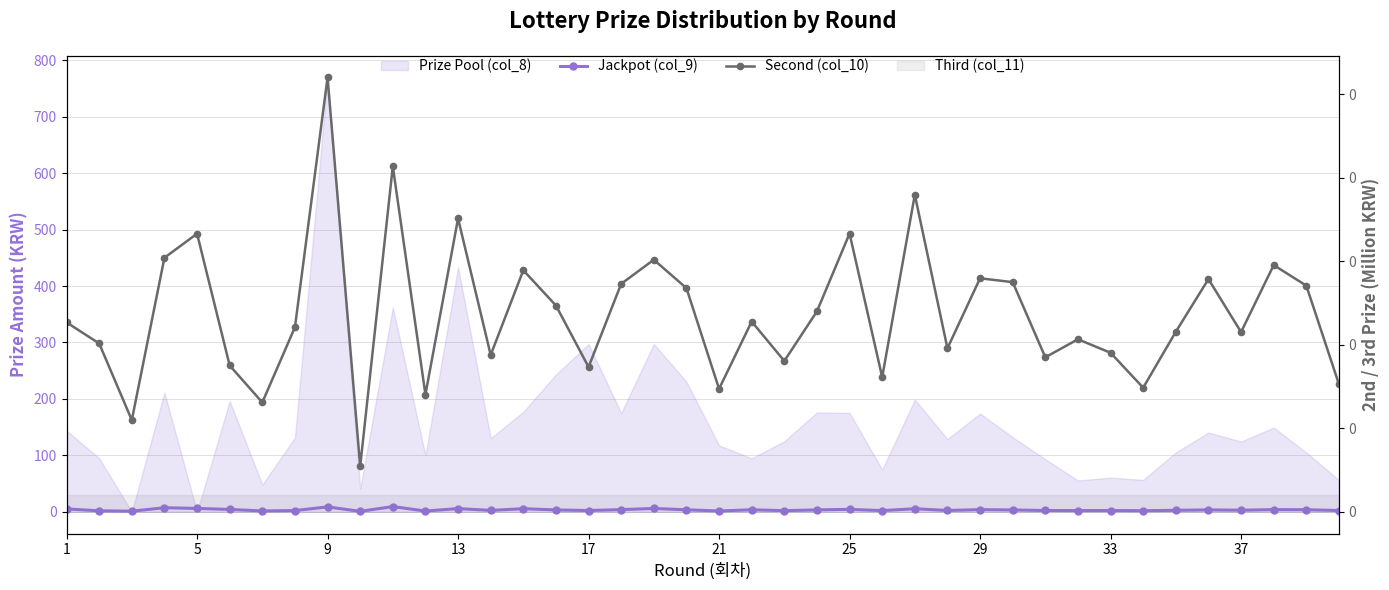

Which series has the widest spread of values?

Jackpot (col_9)